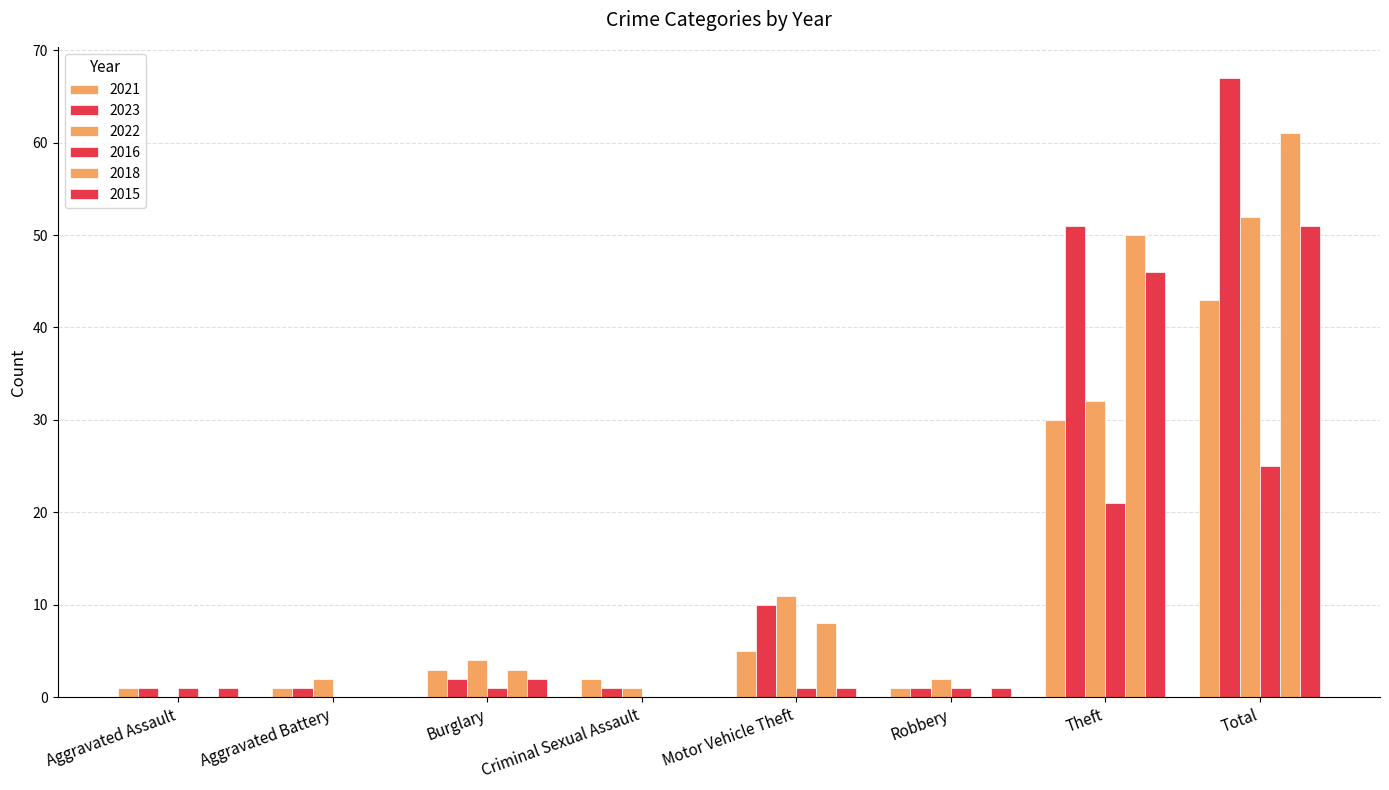

How many distinct data groups are displayed?

6